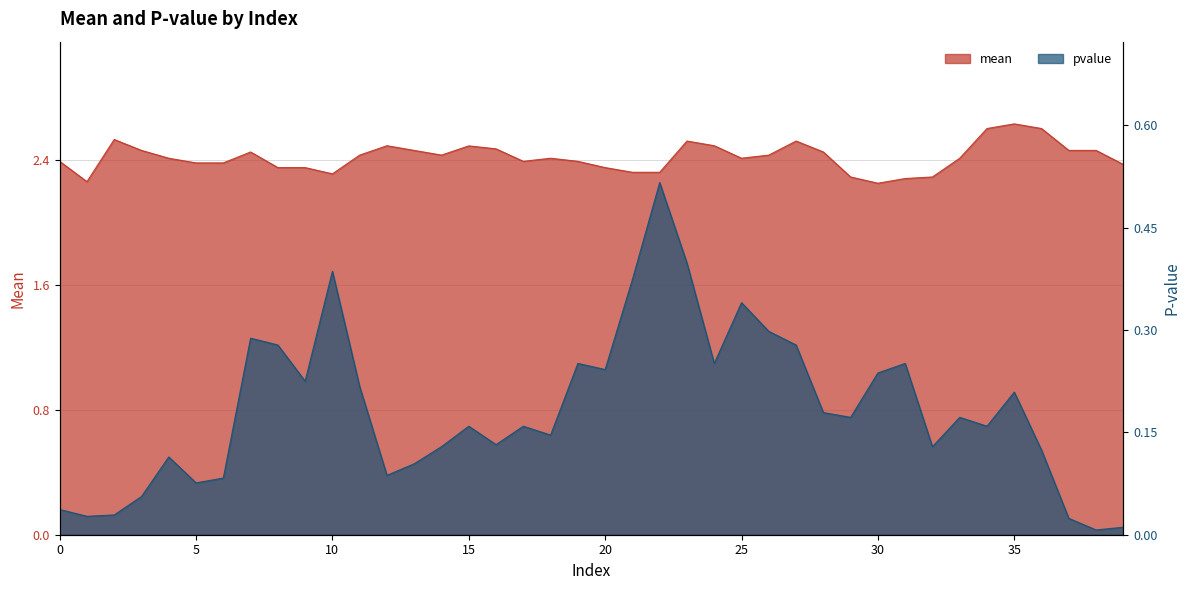

What are all the series names shown in the legend?

mean, pvalue